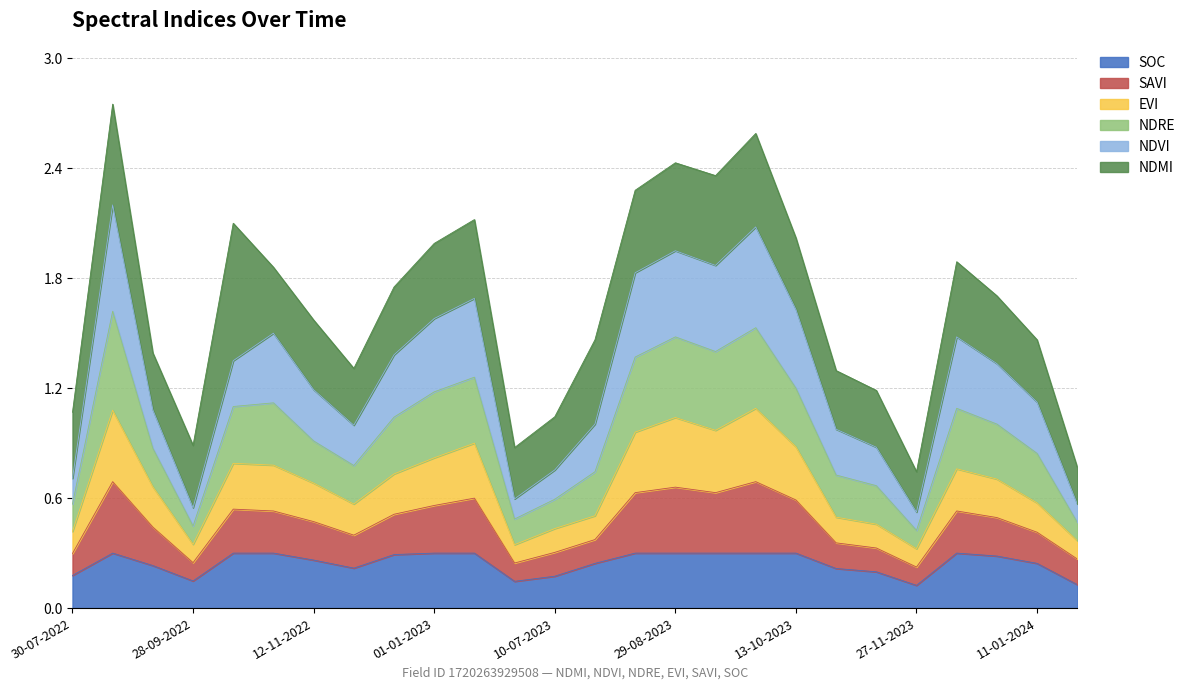

What are all the series names shown in the legend?

SOC, SAVI, EVI, NDRE, NDVI, NDMI